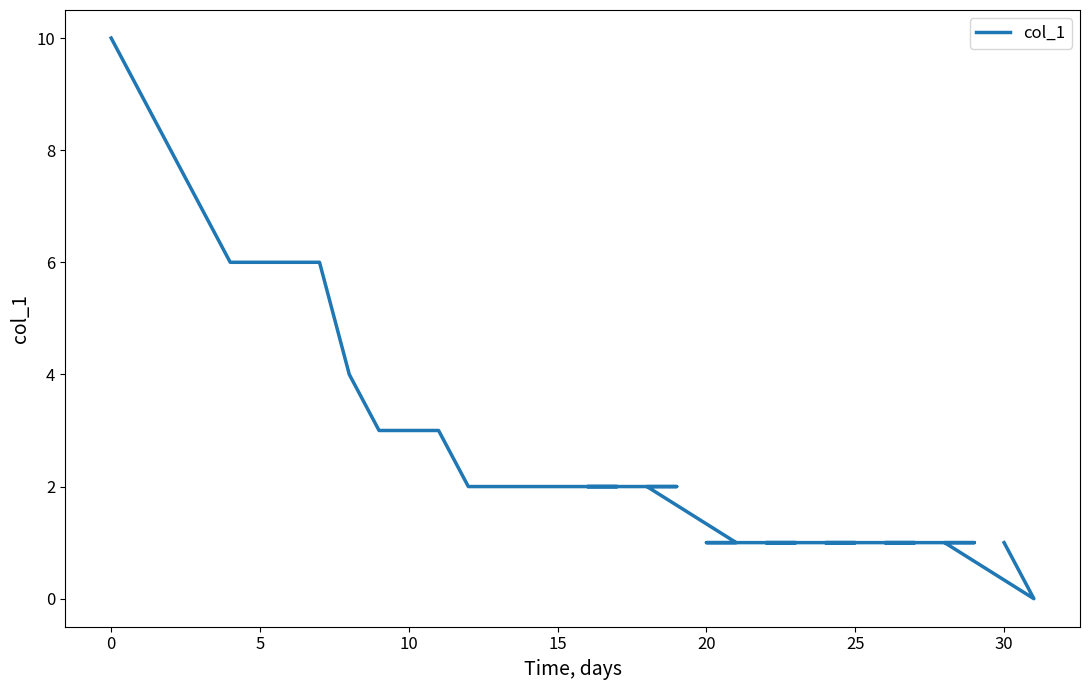

Reading right to left, transcribe all the data shown in this chart.

1	0	1	1	1	1	1	1	1	1	1	1	2	2	2	2	2	2	2	2	3	3	3	4	6	6	6	6	7	8	9	10